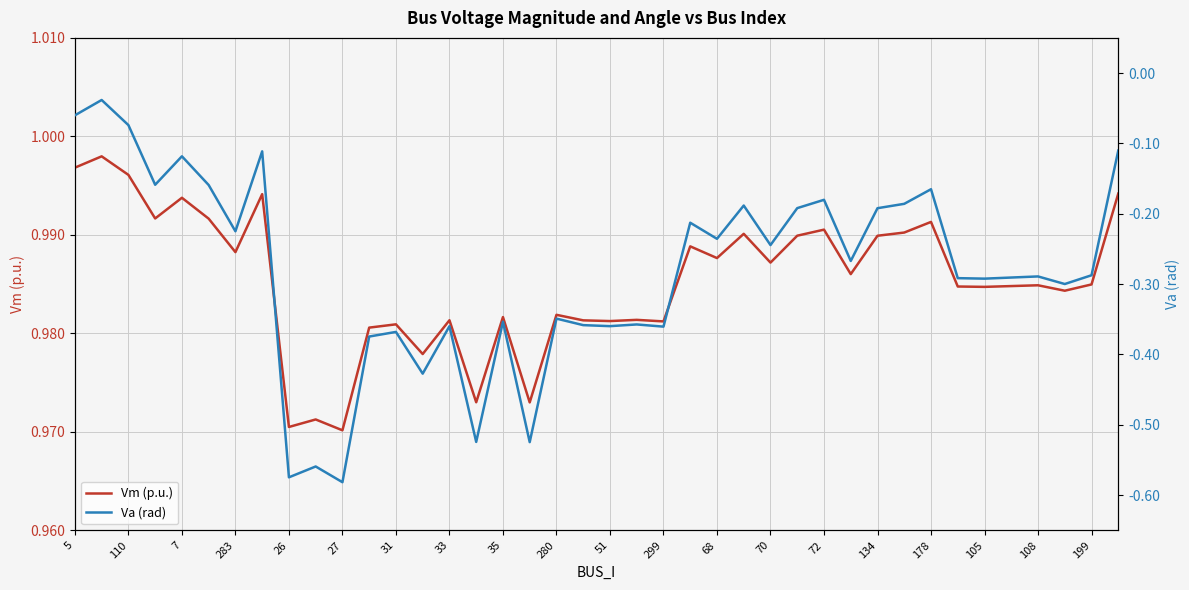

Is it true that Vm (p.u.) equals 1.5 at 35?

False